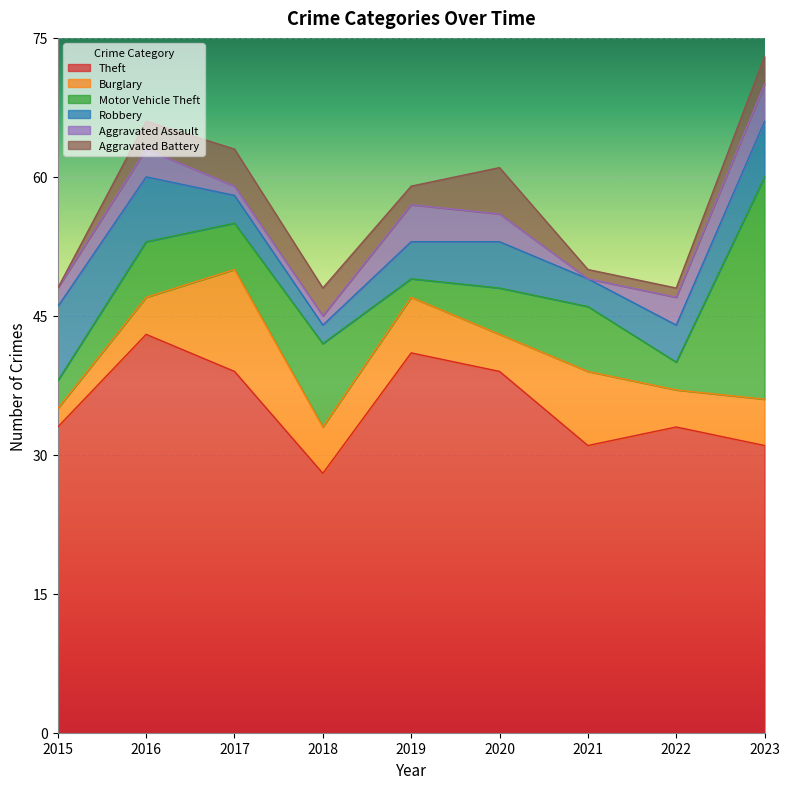

What is the average value of the Theft series?

35